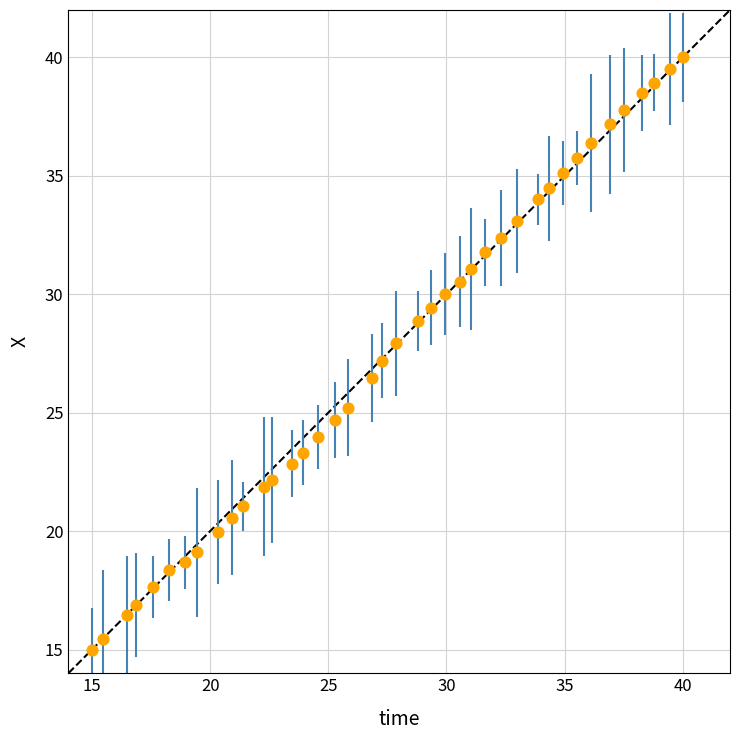

What is the range of Y values (max minus min)?

25.0